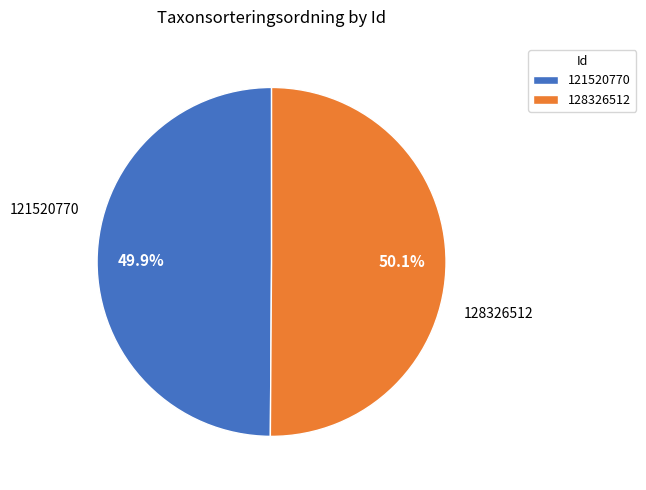

True or false: 121520770 accounts for 50% of the total.

True